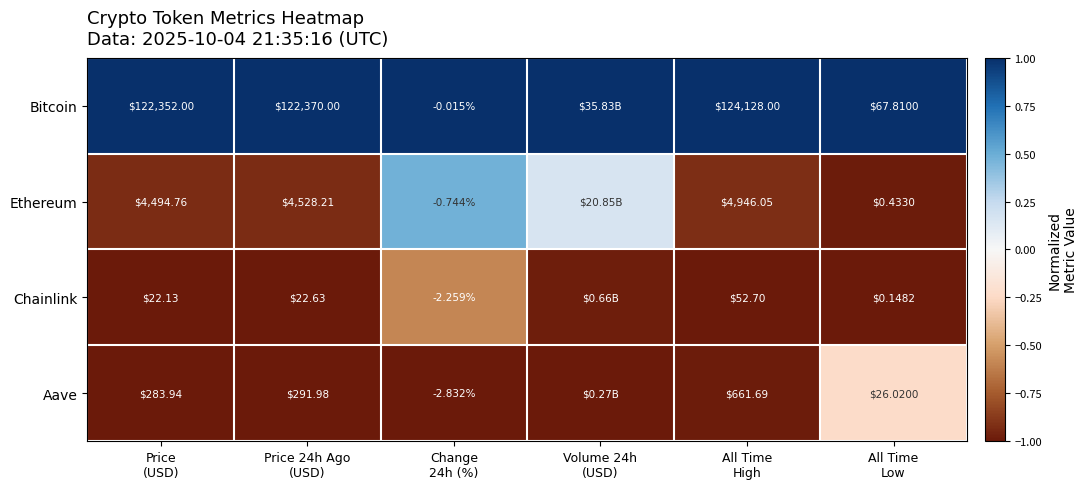

Count the number of categories in the chart.

6